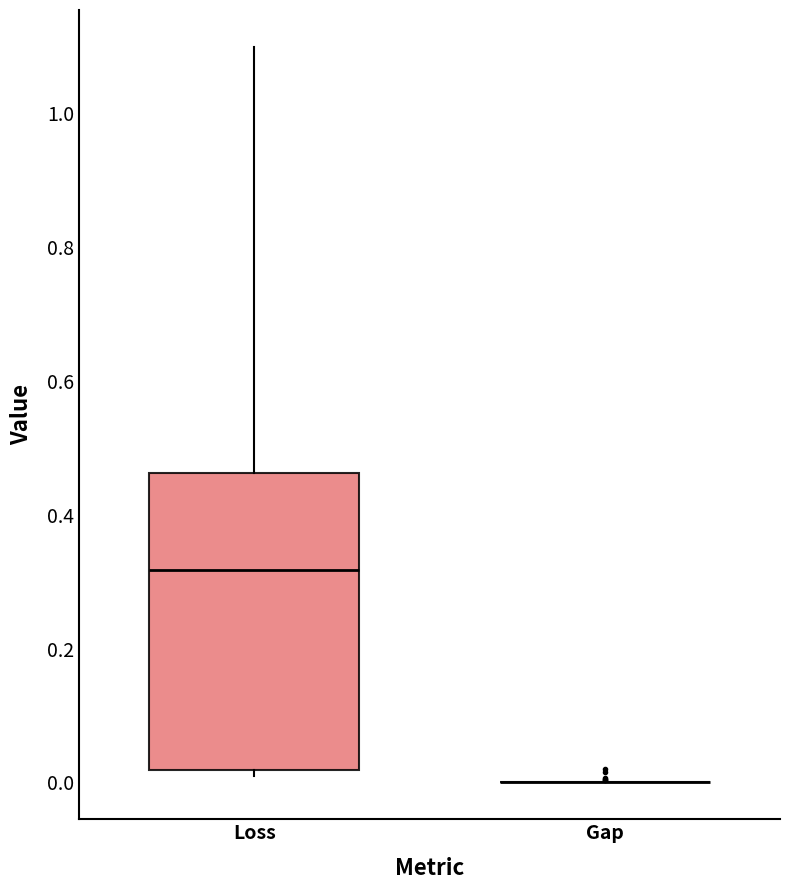

Reading left to right, transcribe this box plot: for each box, give where its median line is, the range the box spans, and where its two whiskers end, as read against the y-axis. The values are not printed on the chart, so give them approximately, as read against the axis.

Loss: median 0.32, box 0.02 to 0.46, whiskers 0.02 (just below the box's lower edge) to 1.10
Gap: box collapsed to a line at 0.00, whiskers 0.00 to 0.00